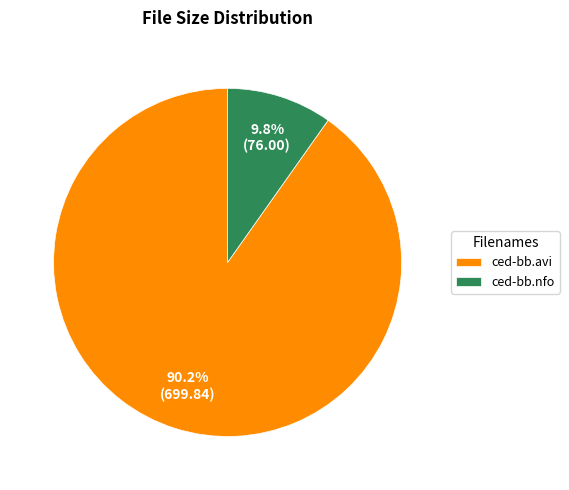

What is the smallest slice in the pie chart?

ced-bb.nfo